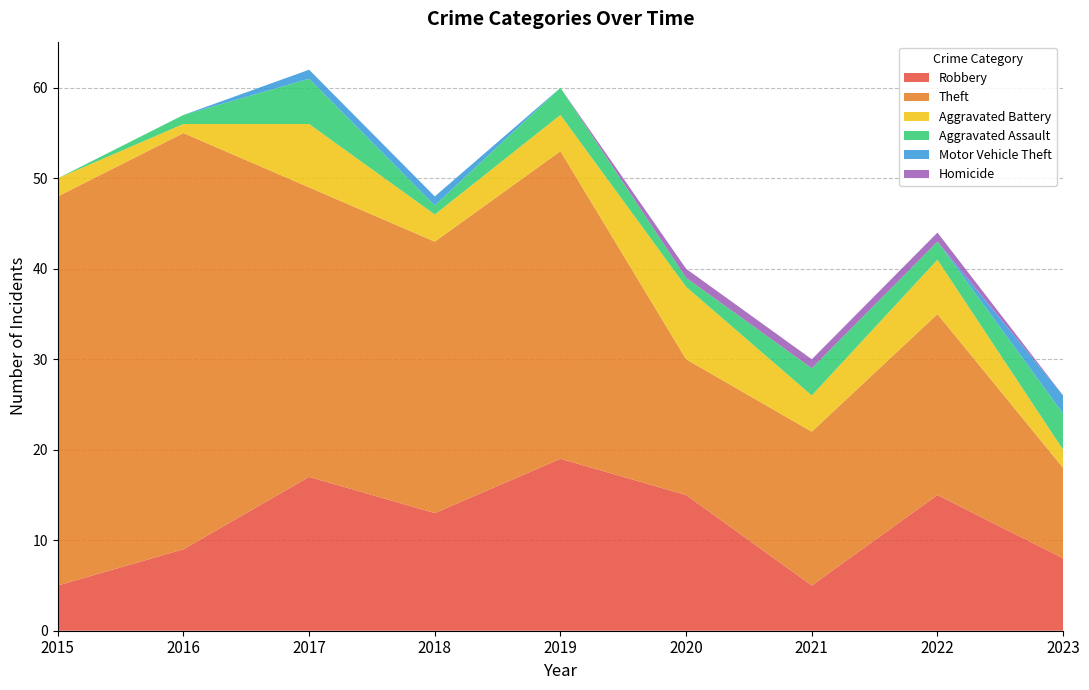

Reading left to right, list all the values displayed in this chart.

Robbery: 5	9	17	13	19	15	5	15	8
Theft: 43	46	32	30	34	15	17	20	10
Aggravated Battery: 2	1	7	3	4	8	4	6	2
Aggravated Assault: 0	1	5	1	3	1	3	2	4
Motor Vehicle Theft: 0	0	1	1	0	0	0	0	2
Homicide: 0	0	0	0	0	1	1	1	0